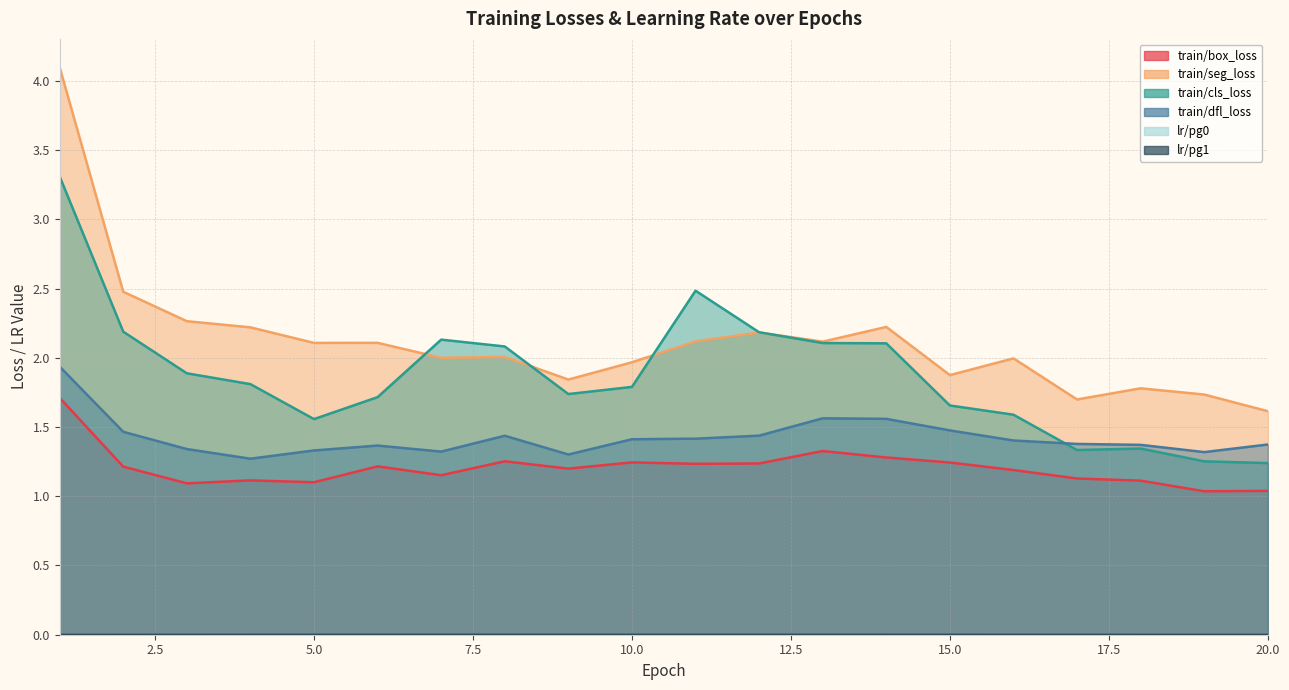

Is it true that lr/pg0 equals 0.0 at 18?

False